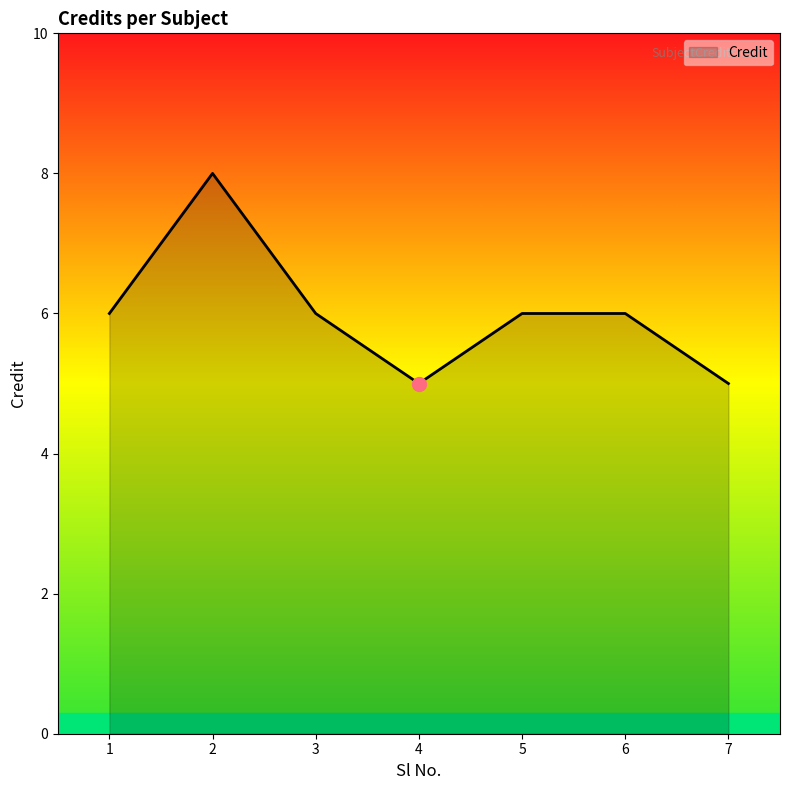

Approximately how many times larger is the value at 3 compared to 7?

1.2